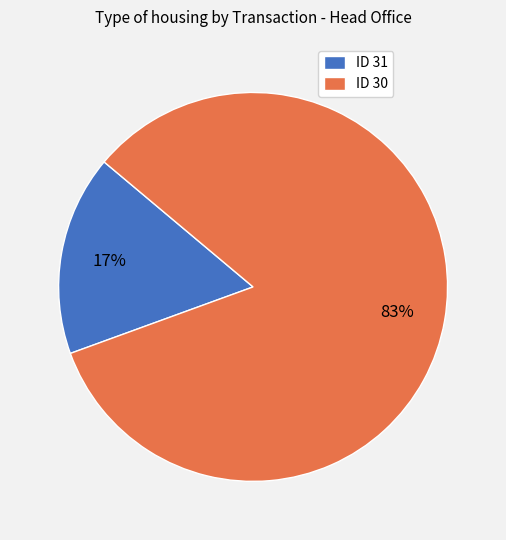

To the nearest percent, what portion does ID 30 represent?

83%